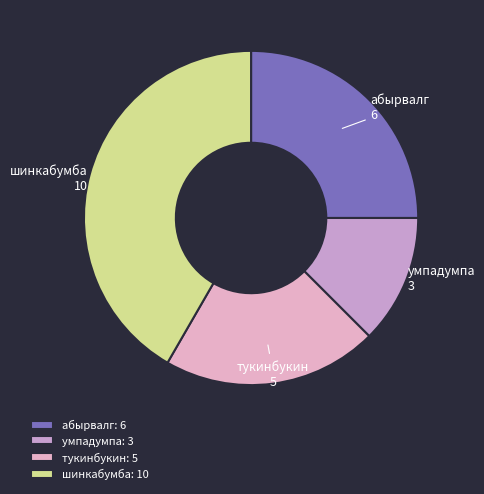

How many slices are in this pie chart?

4